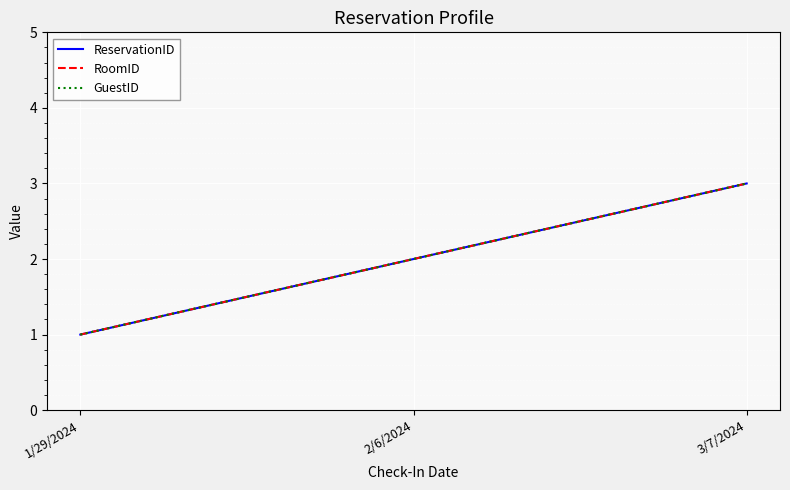

Count the GuestID values in the range 1 to 3.

3